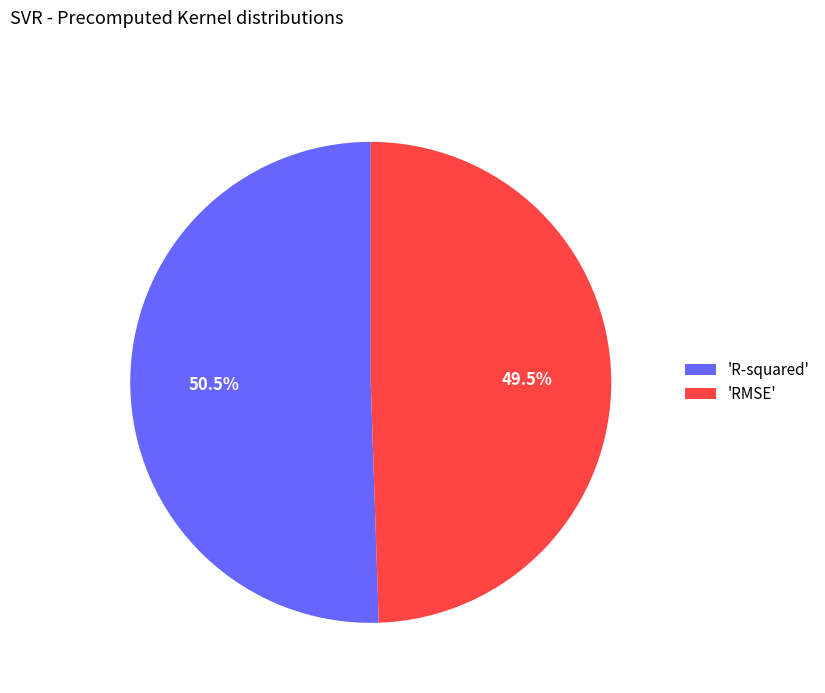

Which slice represents more than half of the pie?

'R-squared'